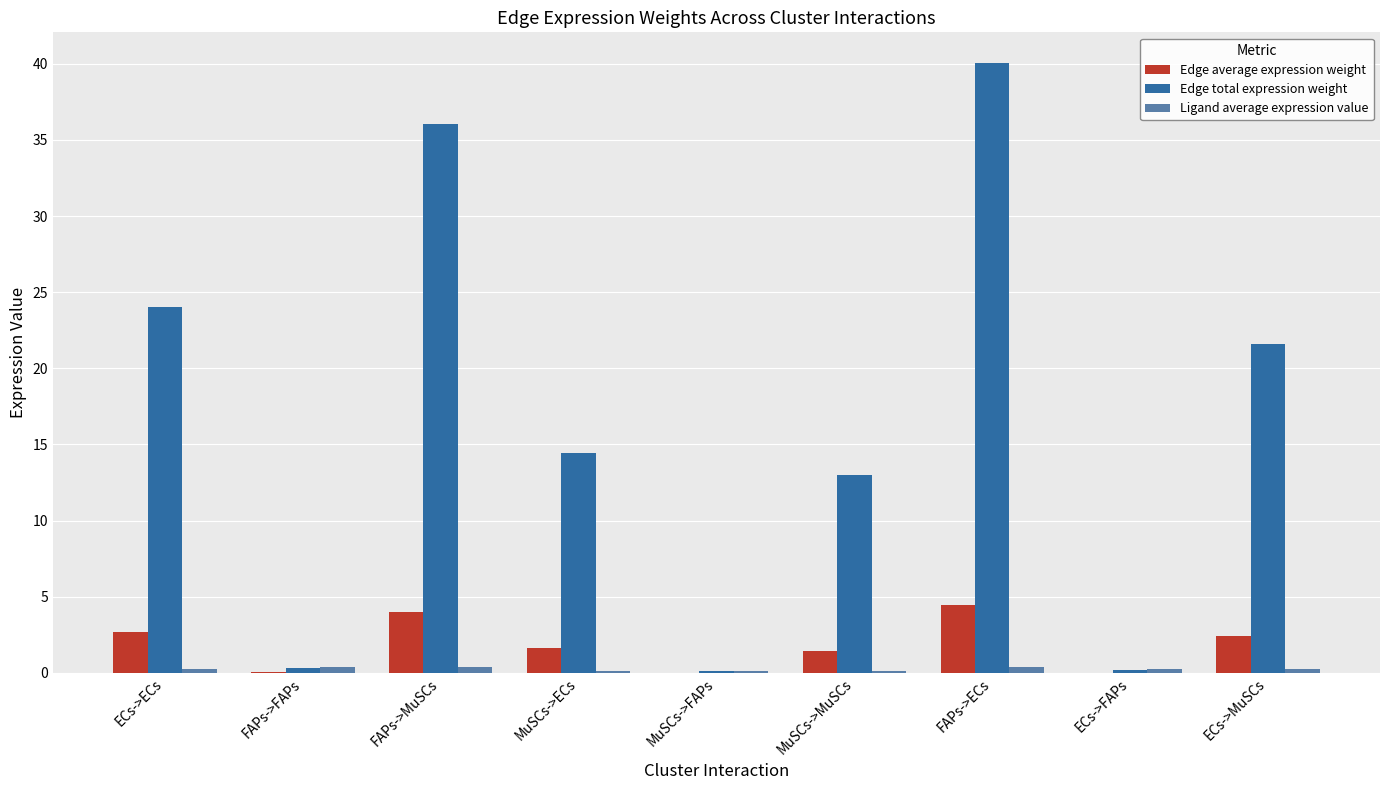

Where does the Edge total expression weight series first go above 14?

ECs->ECs